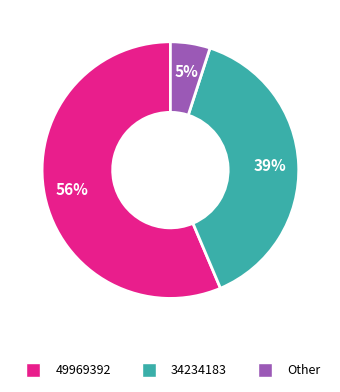

To the nearest percent, what is the difference between the largest and smallest slice percentages?

51%